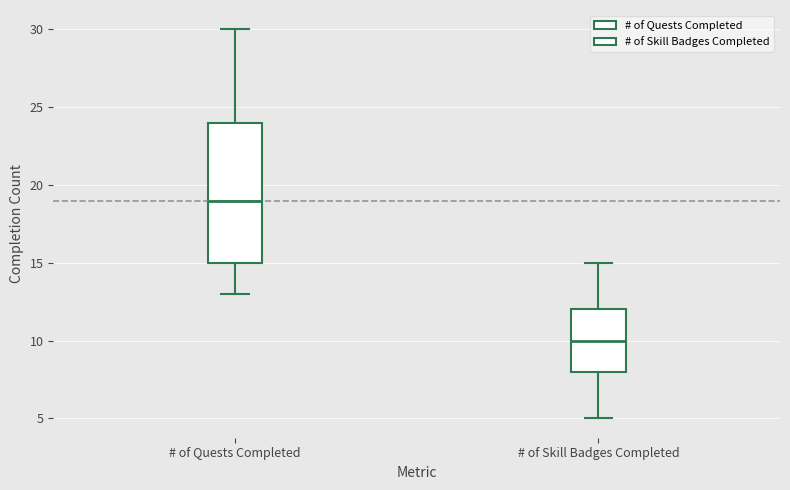

Comparing the boxes themselves (not the whiskers), which one is the tallest?

# of Quests Completed